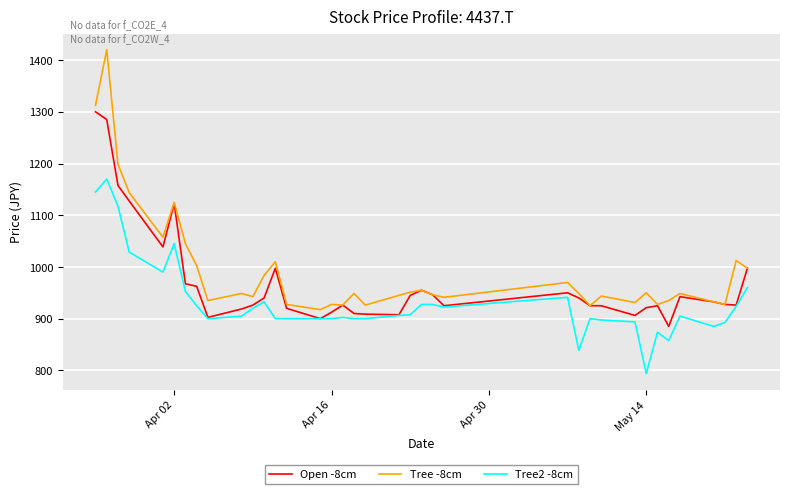

True or false: Tree2 -8cm and Tree -8cm cross at least once.

False